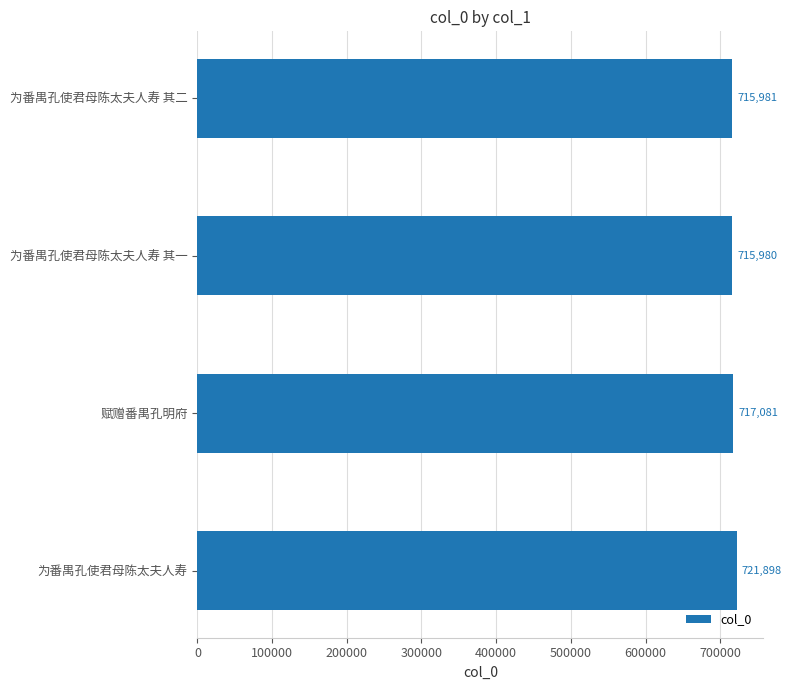

What is the ratio of the value at 为番禺孔使君母陈太夫人寿 to the value at 赋赠番禺孔明府?

1.0